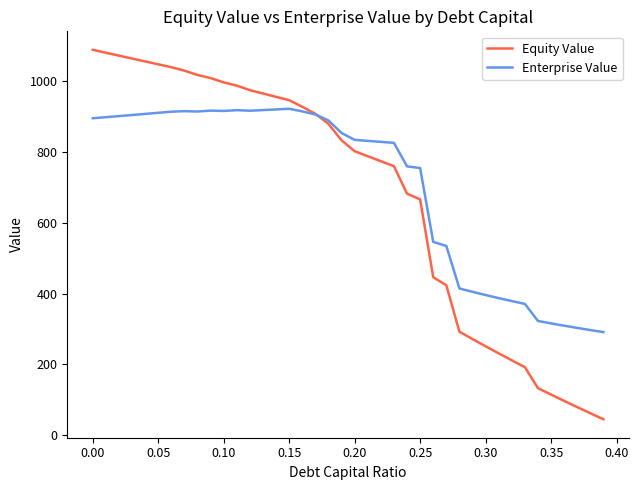

Rank the series by their maximum value, from highest to lowest.

Equity Value, Enterprise Value